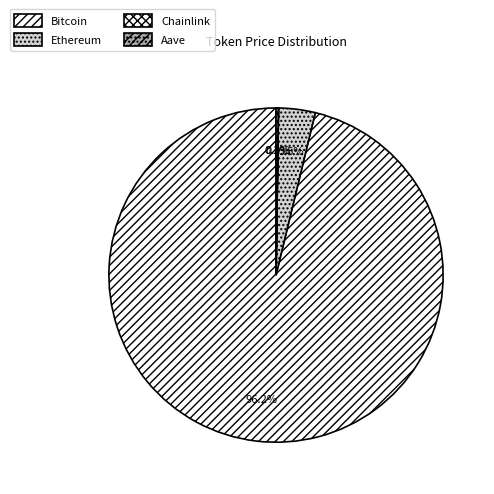

Approximately how many times larger is the value at Ethereum compared to Chainlink?

203.0